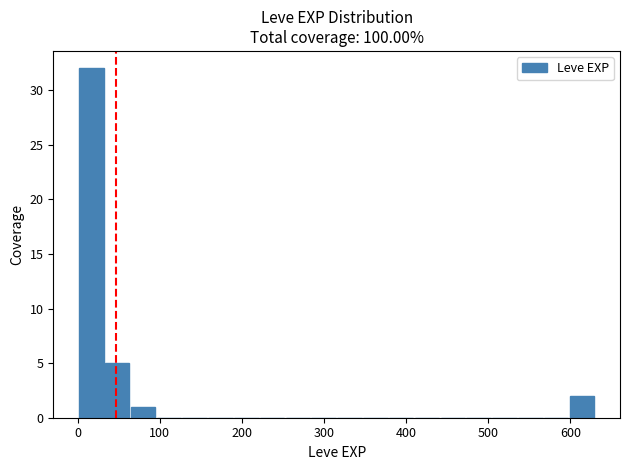

Around what value on the x-axis is the tallest bar? Give the approximate position of its centre, as read against the axis.

20